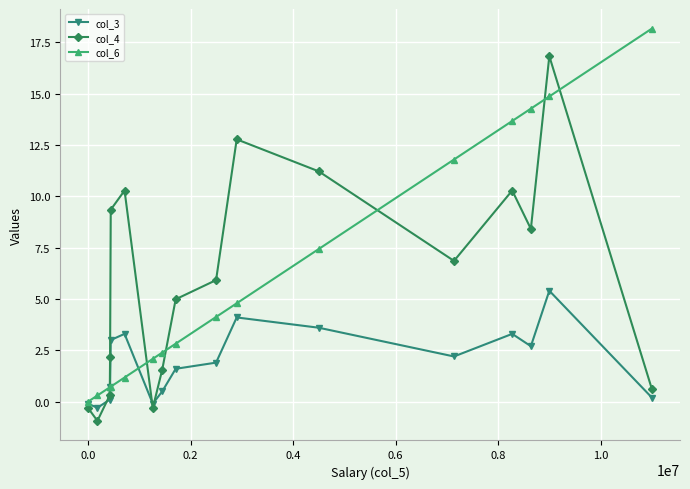

True or false: col_4 has more than 2 points higher than both neighbors.

True